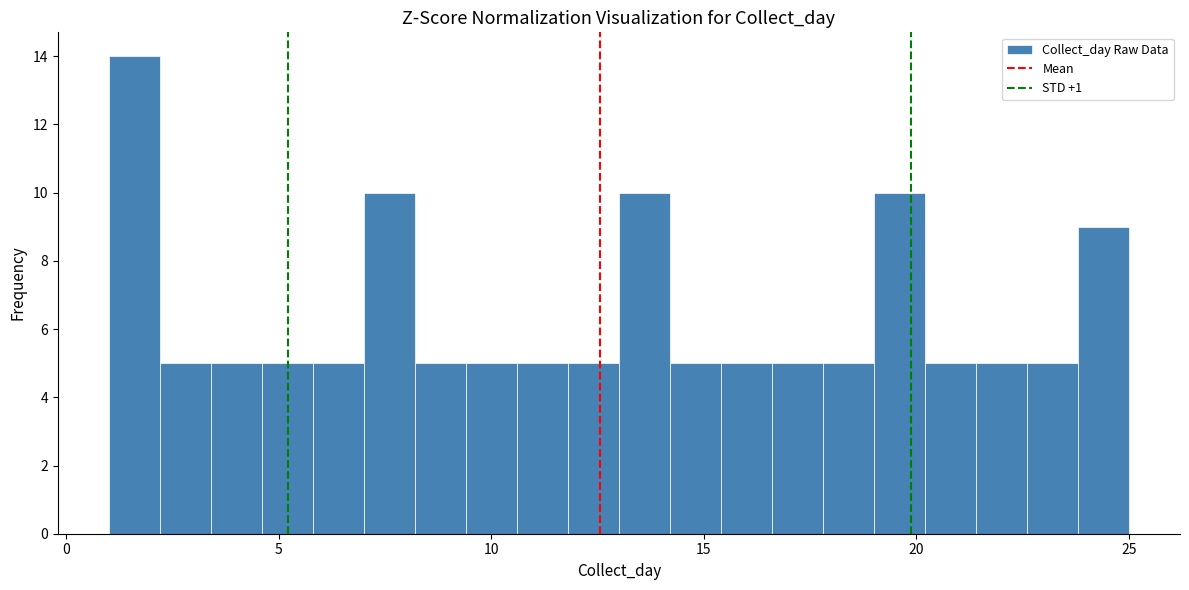

Read against the x-axis, roughly where is the centre of the tallest bar?

1.5